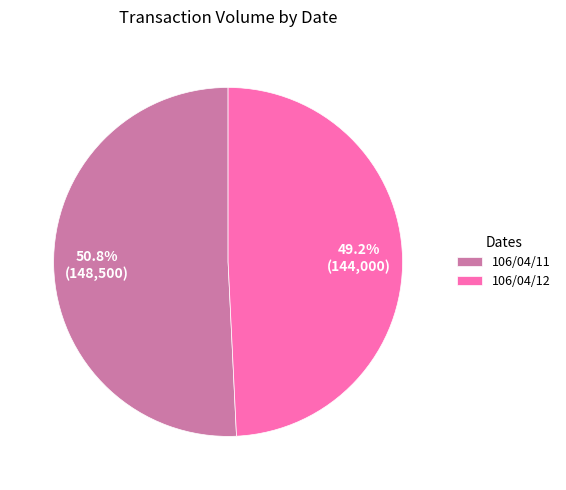

Is there a majority slice in this chart?

Yes